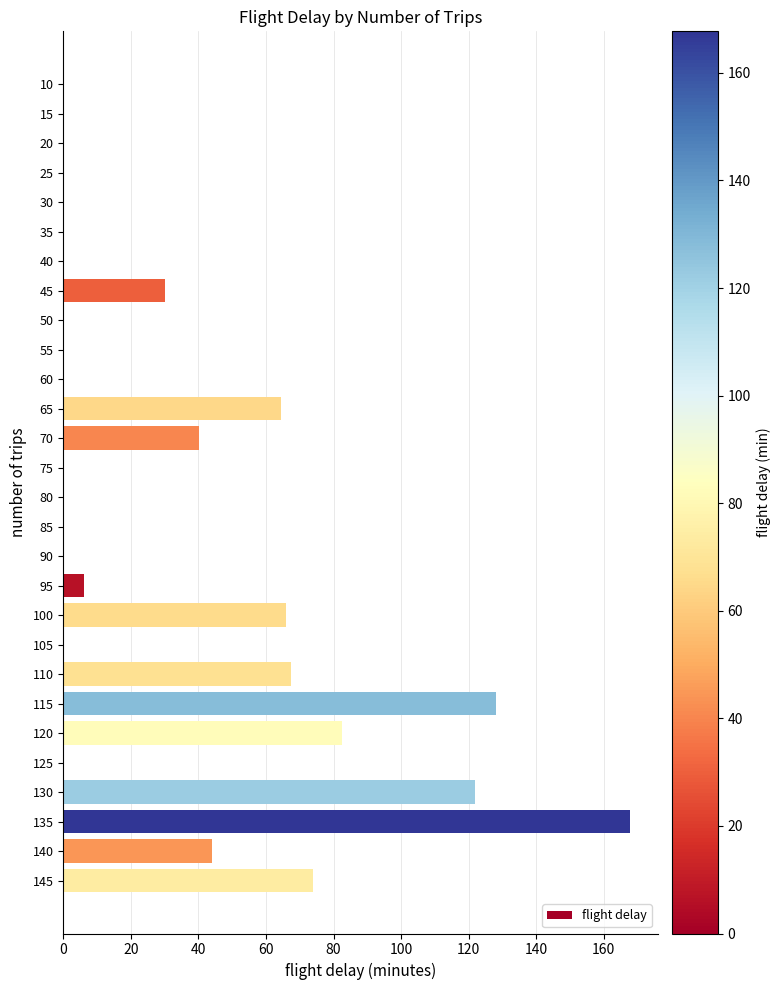

True or false: the data shows -108.5 at 75.

False